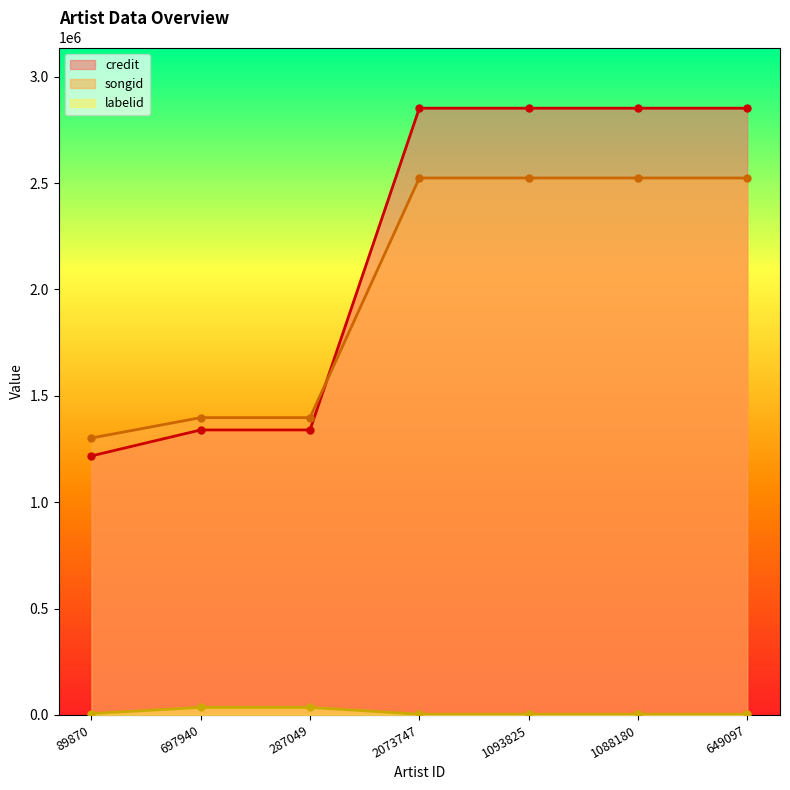

Reading right to left, transcribe all the data shown in this chart.

credit: 2851889	2851889	2851889	2851889	1339592	1339592	1217599
songid: 2523798	2523798	2523798	2523798	1397470	1397470	1301659
labelid: 3359	3359	3359	3359	35517	35517	6445